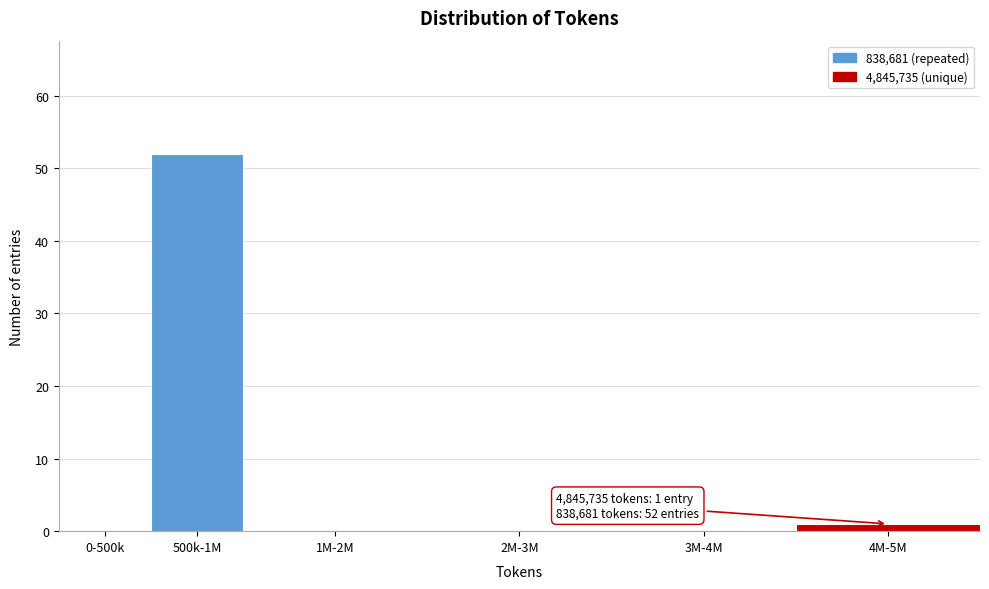

Reading right to left, transcribe all the data shown in this chart.

4M-5M=1	3M-4M=0	2M-3M=0	1M-2M=0	500k-1M=52	0-500k=0